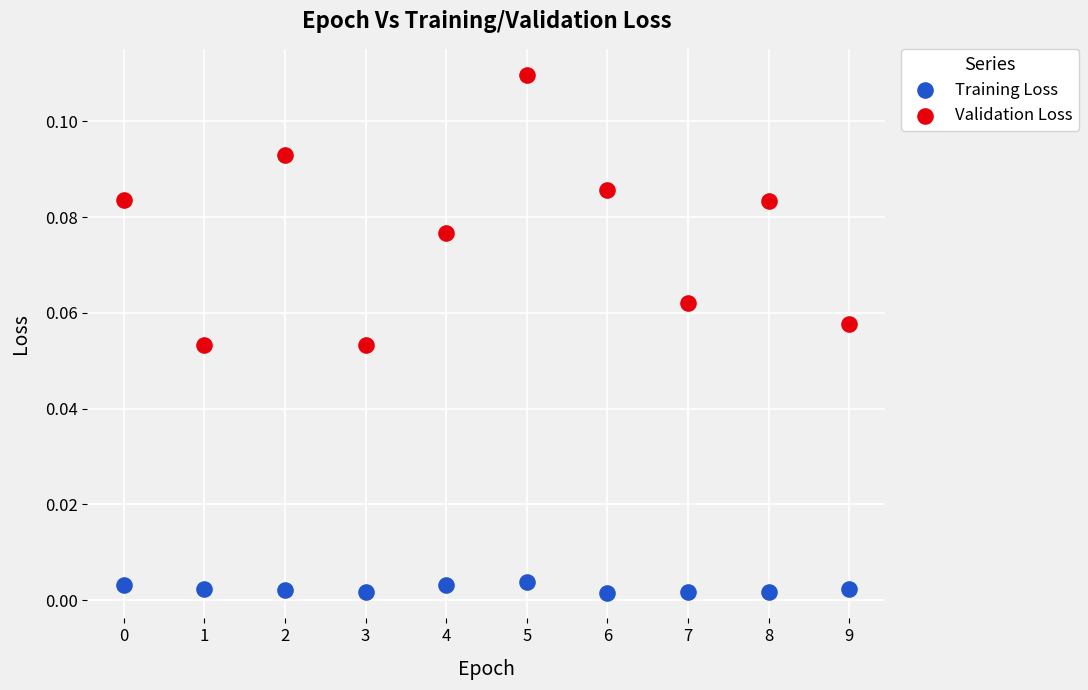

Which series reaches the maximum Y coordinate?

Validation Loss